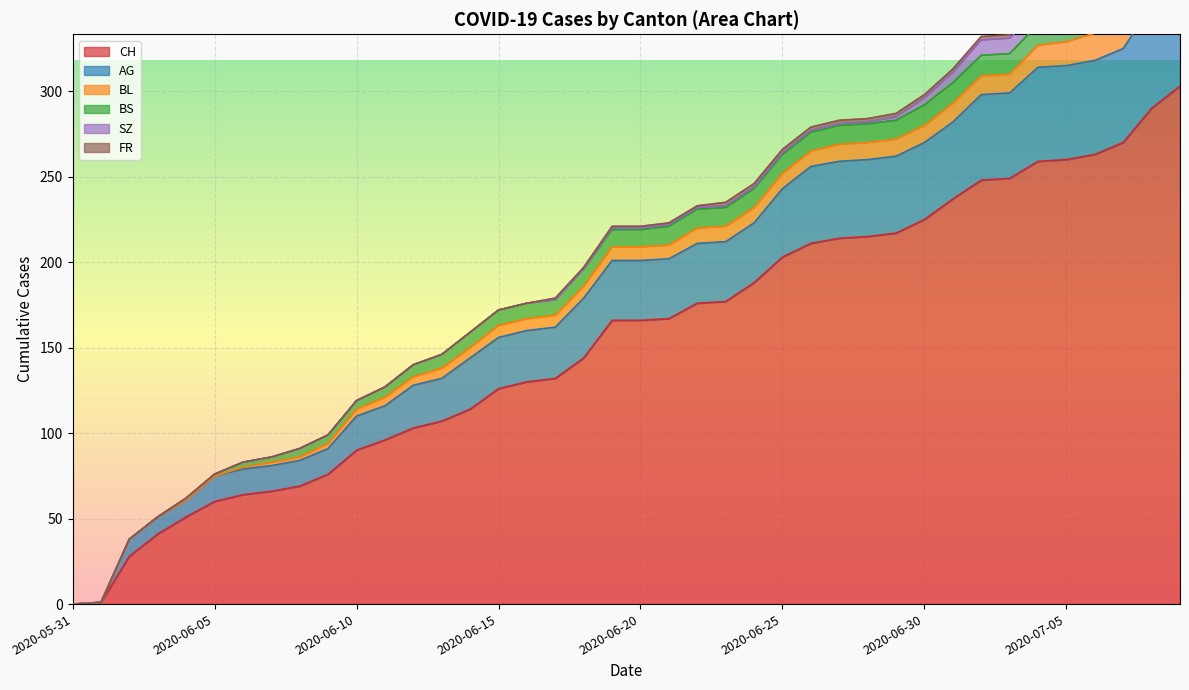

What is the label of the 39th point from the right?

2020-06-01